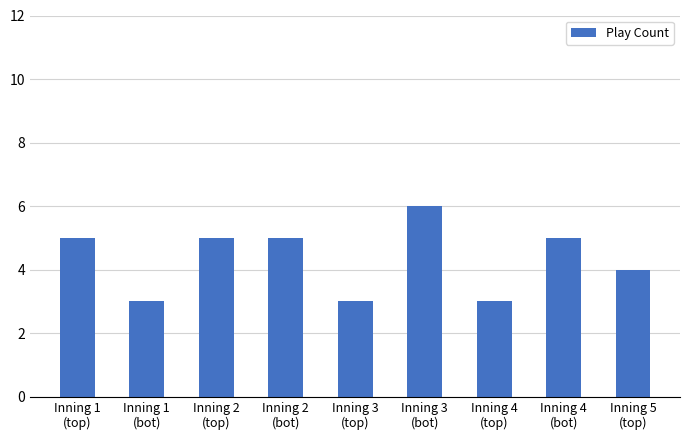

What is the value of the 3rd bar from the left?

5